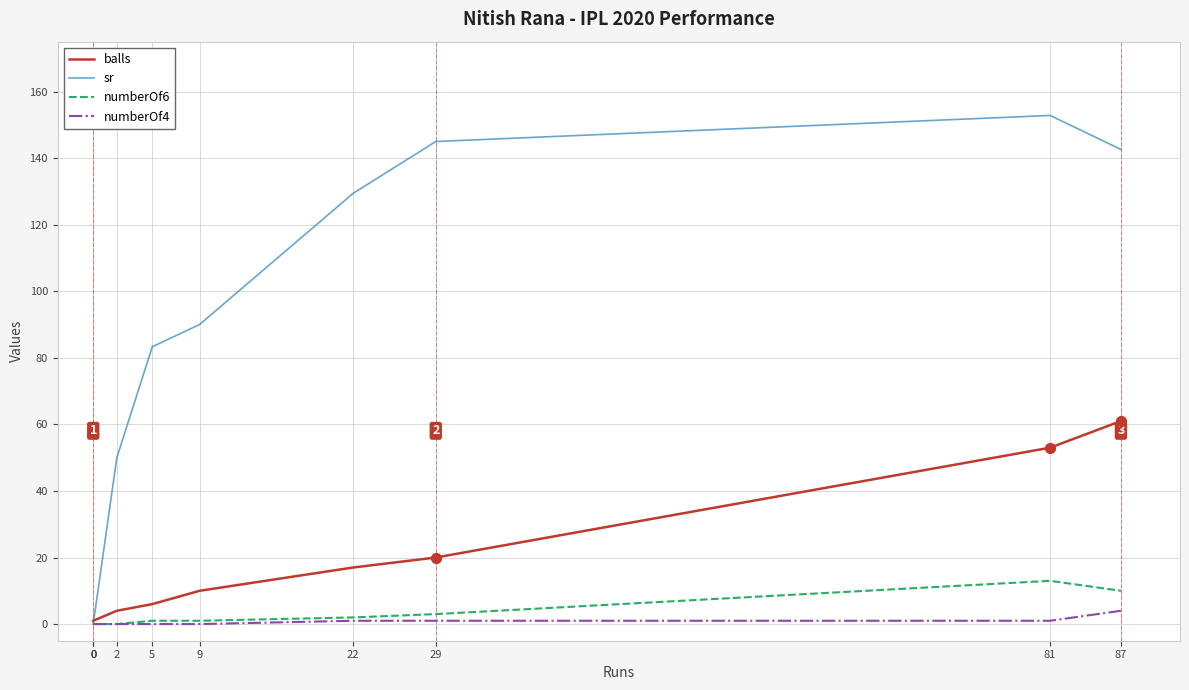

At which category is the sum across all series the highest?

81